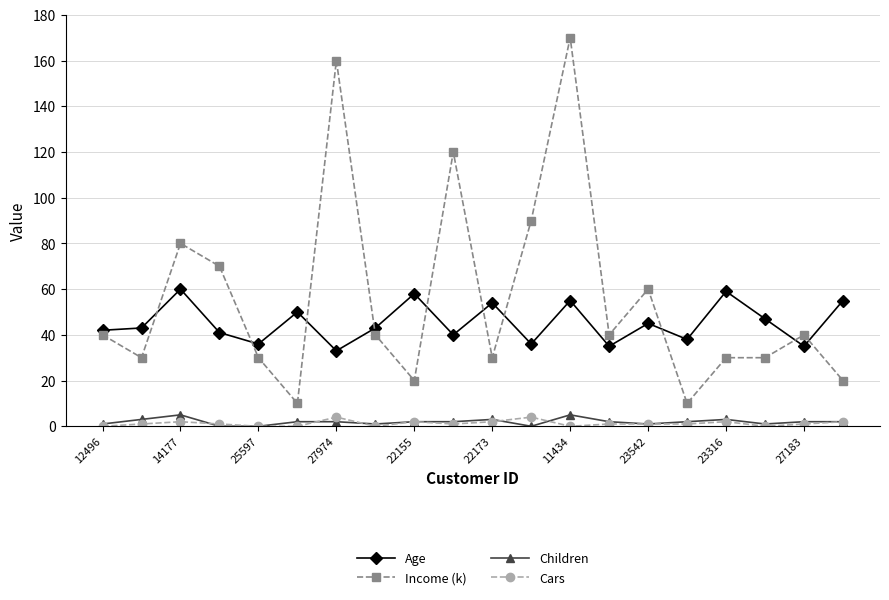

True or false: Age and Income (k) cross at least once.

True